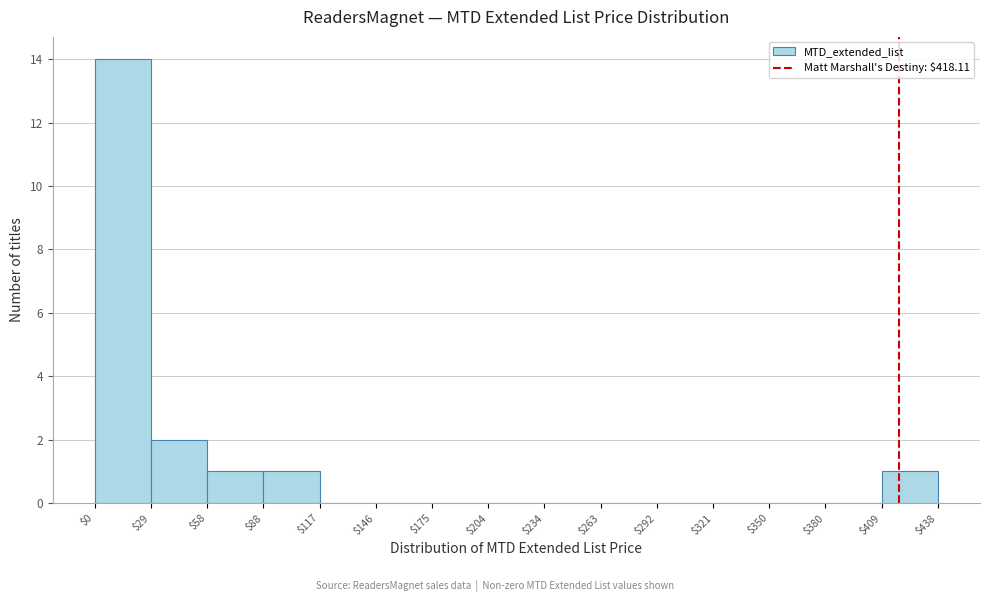

What is the height of the bar covering $88 to $117 on the x-axis? The values are not printed on the chart, so give them approximately, as read against the axis.

1